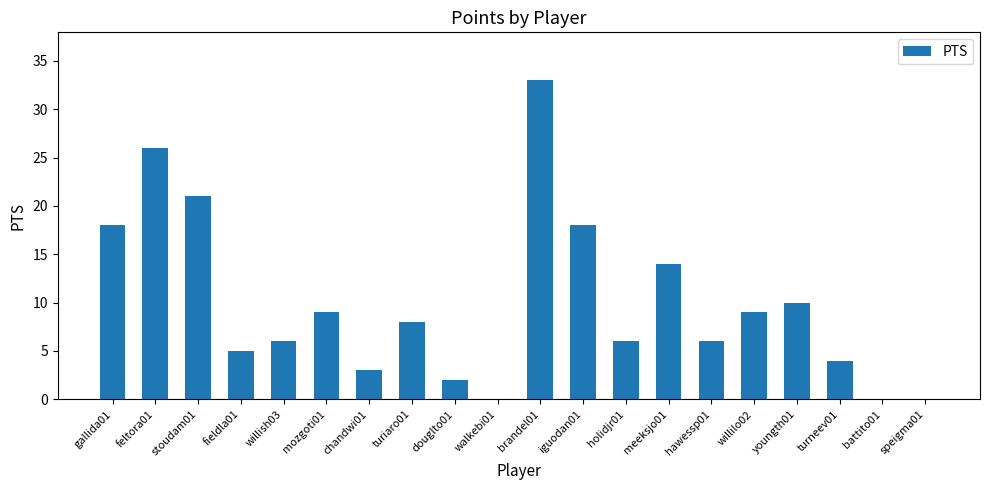

What is the sum of all values?

198